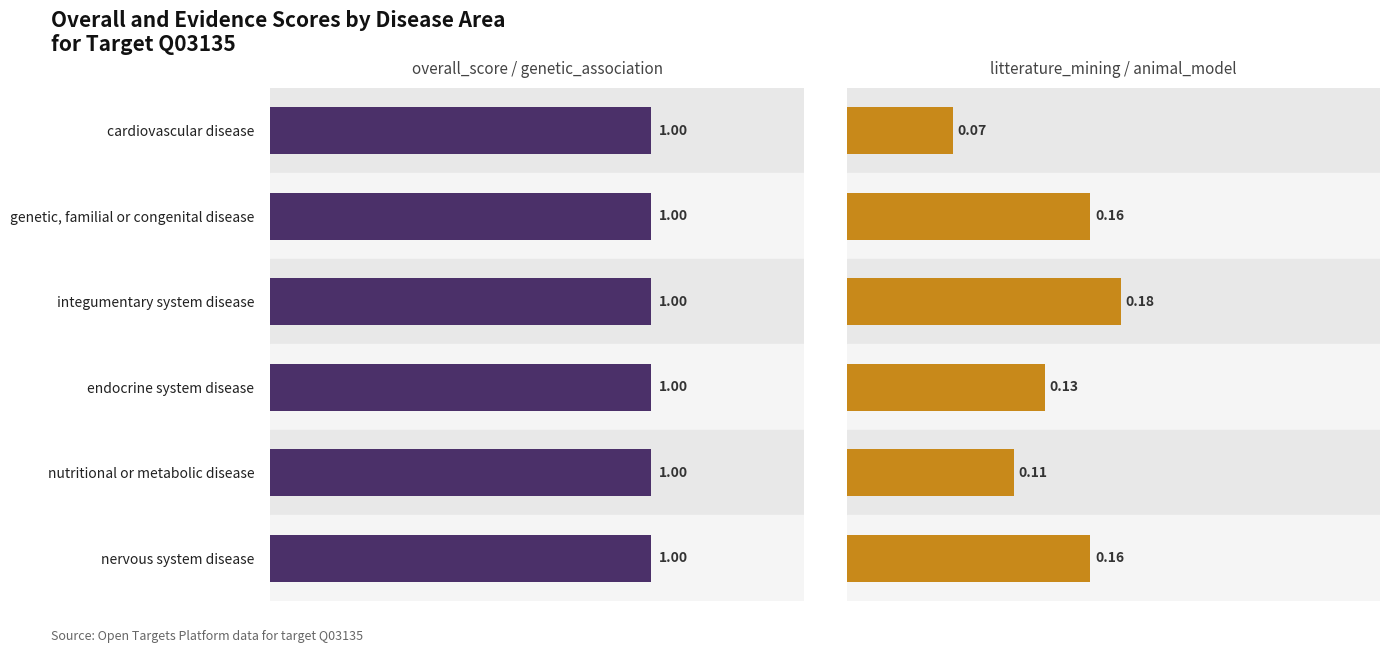

What is the value of the litterature_mining bar at the 1st from the left?

0.1